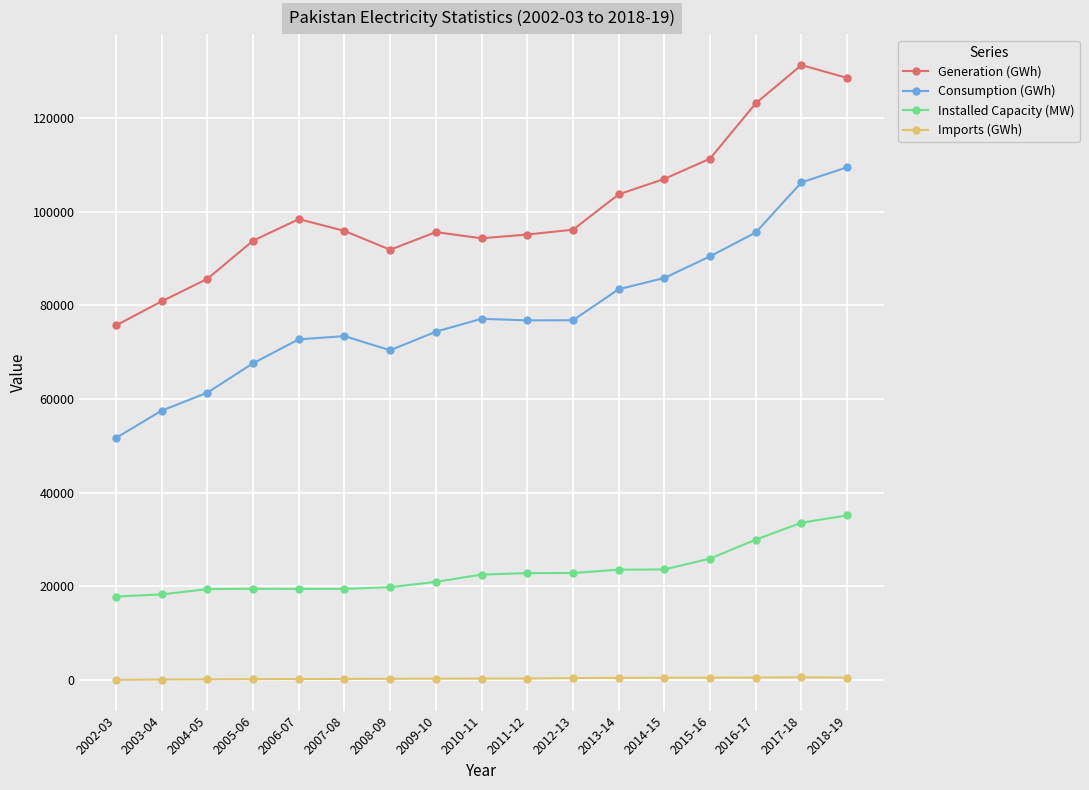

True or false: Consumption (GWh) and Imports (GWh) intersect in this chart.

False